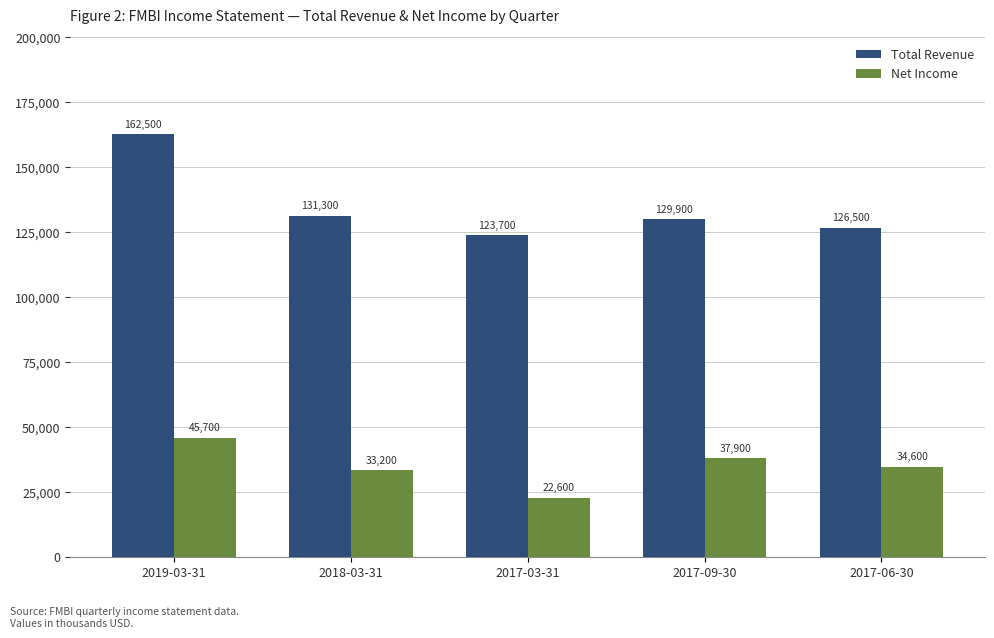

Reading left to right, list all the values displayed in this chart.

Total Revenue: 2019-03-31=162500	2018-03-31=131300	2017-03-31=123700	2017-09-30=129900	2017-06-30=126500
Net Income: 2019-03-31=45700	2018-03-31=33200	2017-03-31=22600	2017-09-30=37900	2017-06-30=34600